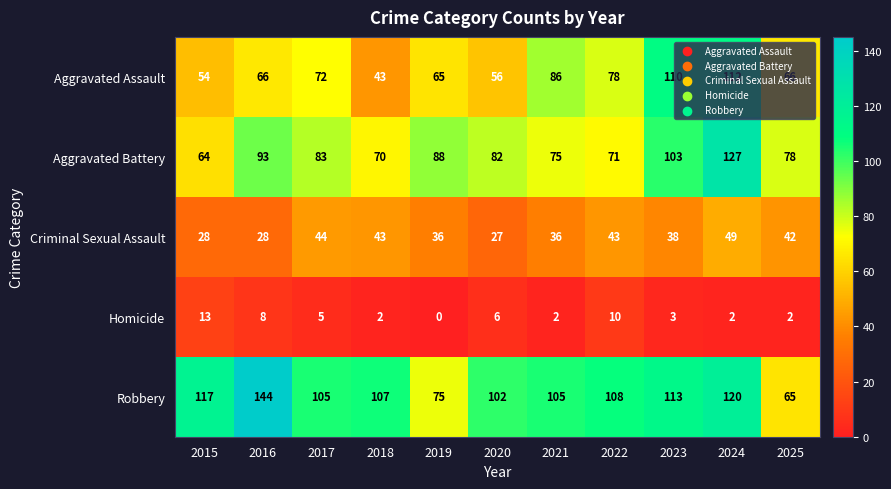

Which series has the largest total across all categories?

Robbery